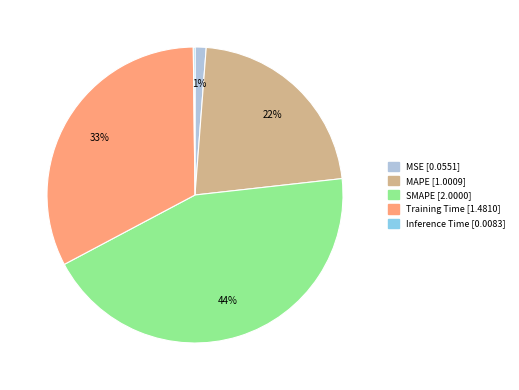

Is there any slice that represents more than half of the pie?

No